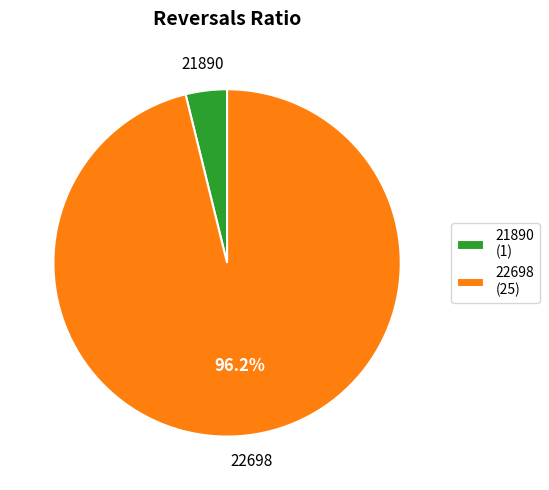

To the nearest percent, what portion does 22698 represent?

96%